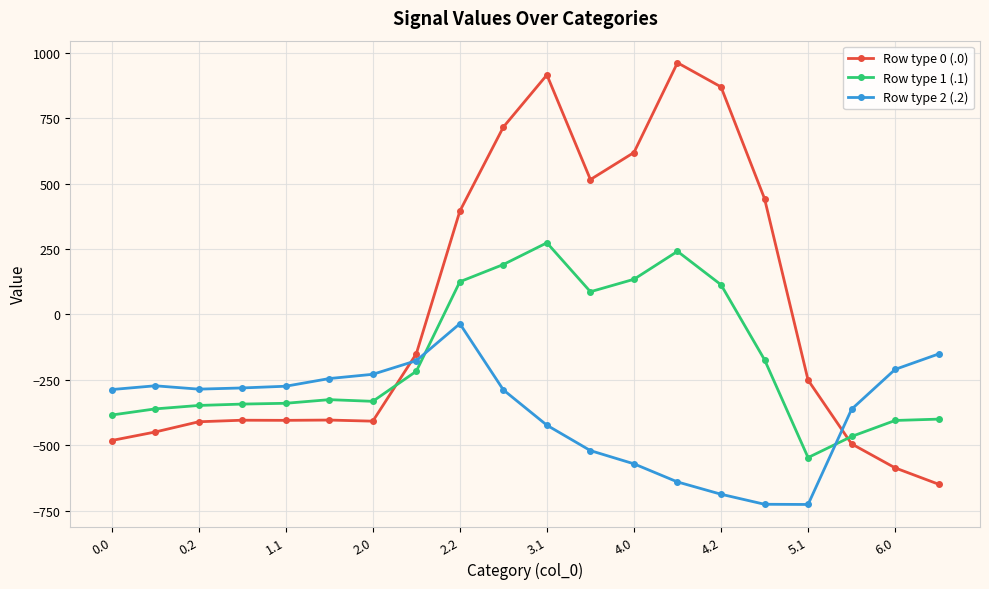

What is the difference between the maximum and minimum values in the Row type 1 (.1) series?

821.4